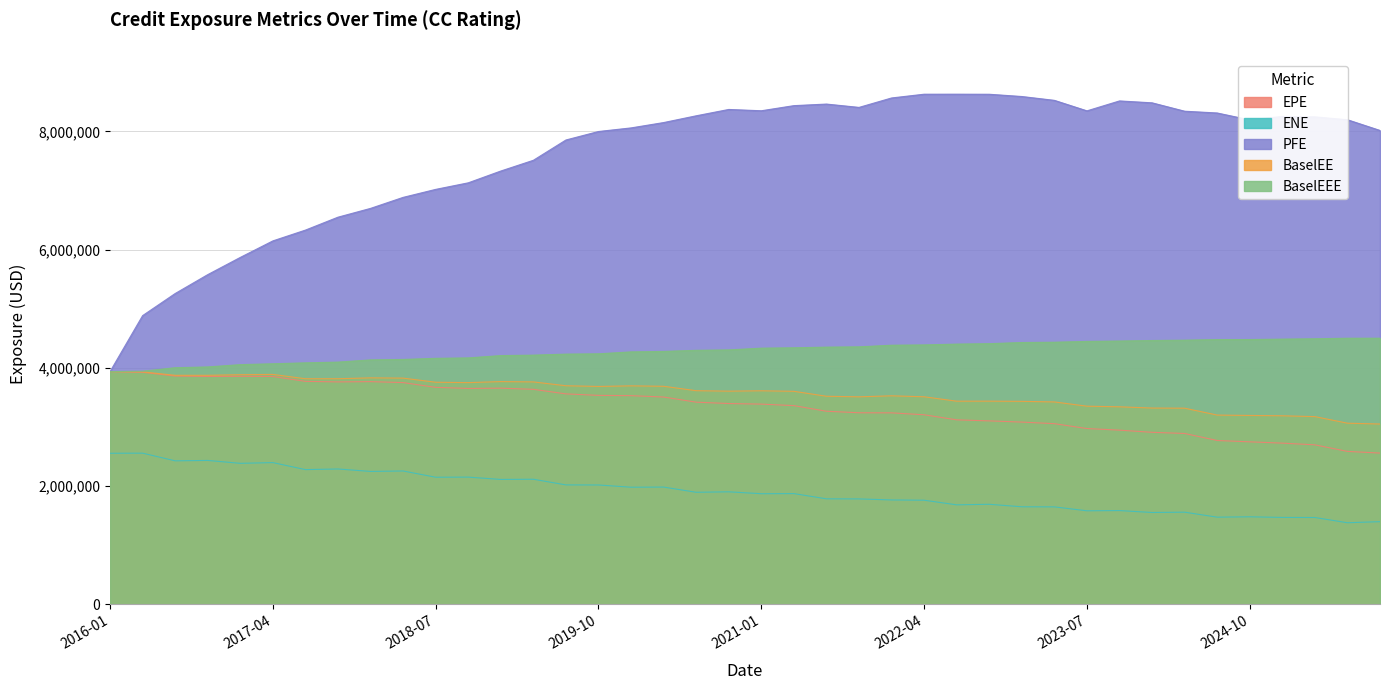

At which category is the sum across all series the highest?

2021-04-30